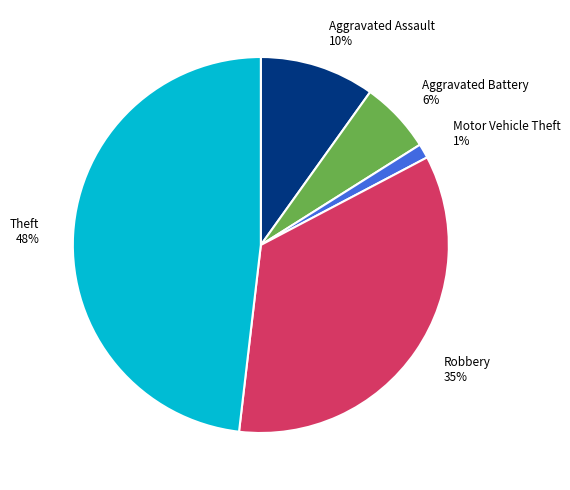

How many slices are in this pie chart?

5